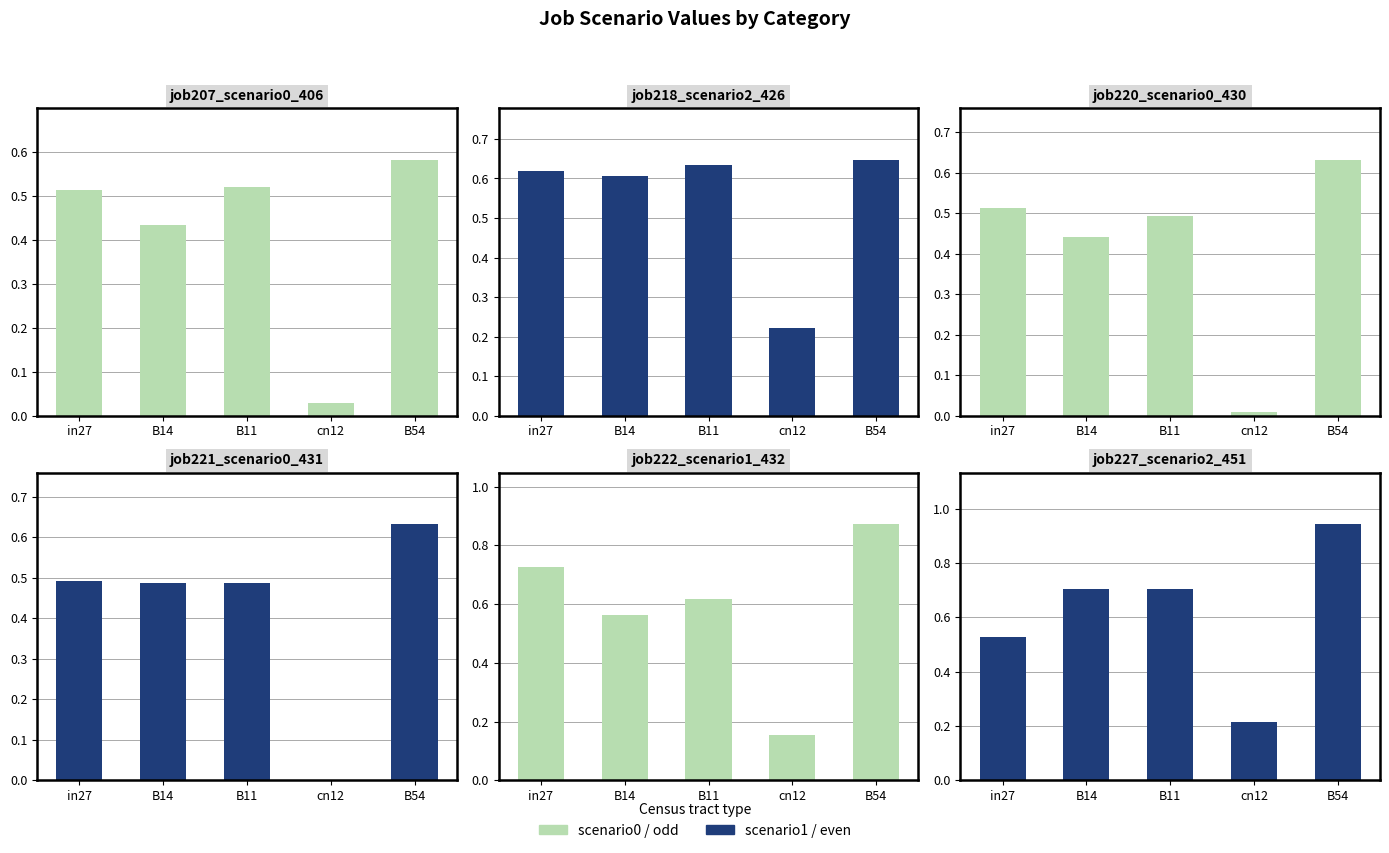

Is it true that job220_scenario0_430 equals 0.3 at B14?

False